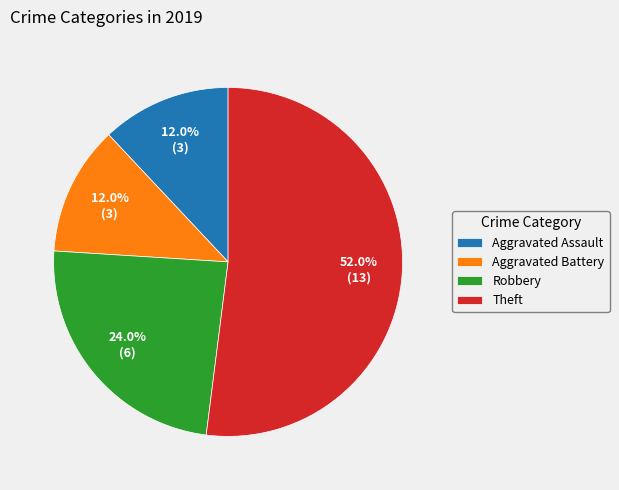

Which slice is the largest?

Theft